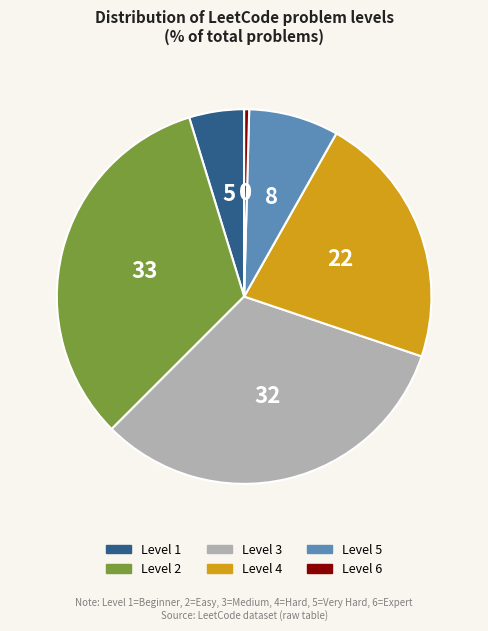

What is the smallest slice in the pie chart?

Level 6